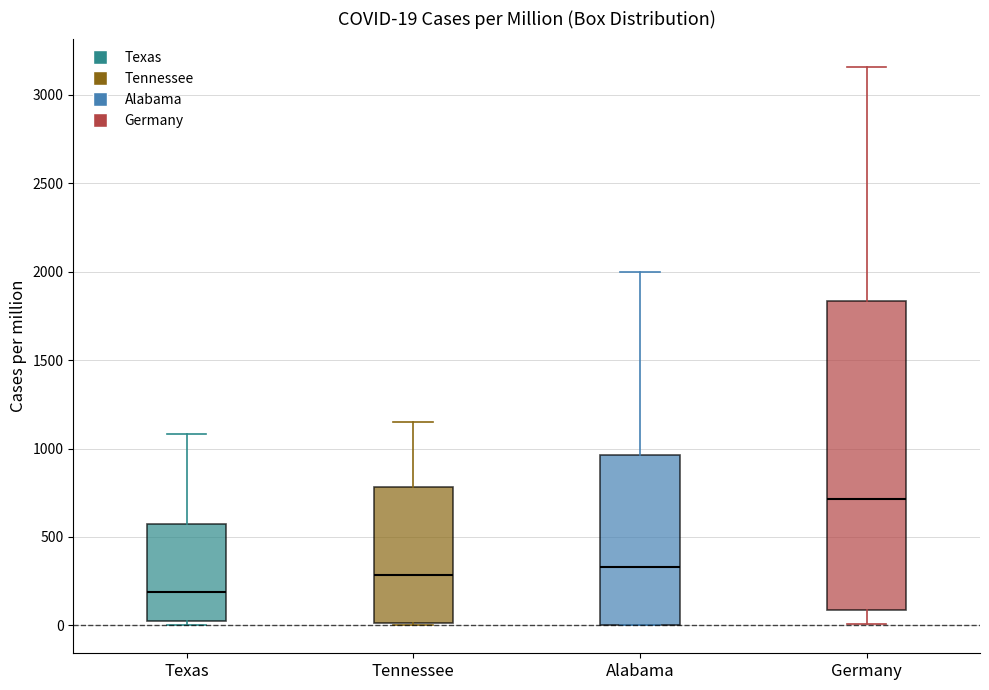

Which box's median line is the highest?

Germany